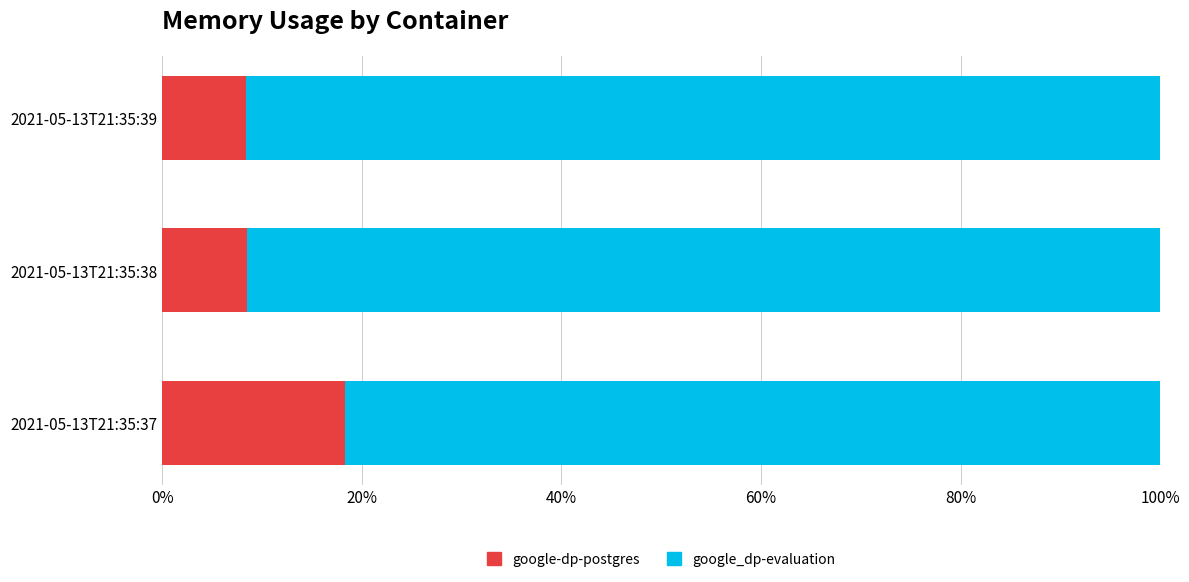

What is the average value of the google-dp-postgres series?

11.7